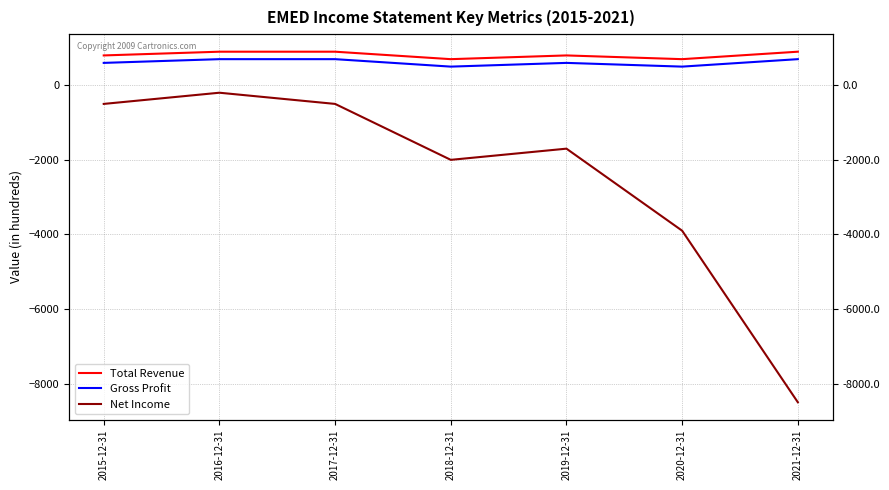

What are all the series names shown in the legend?

Total Revenue, Gross Profit, Net Income